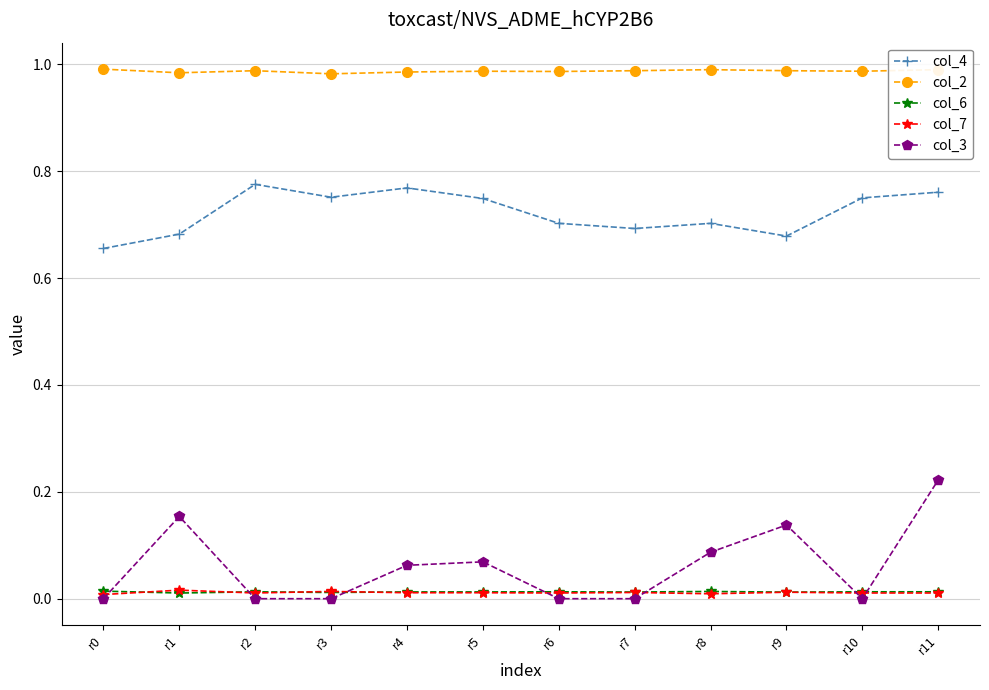

How many interior local peaks does the col_3 series have?

3